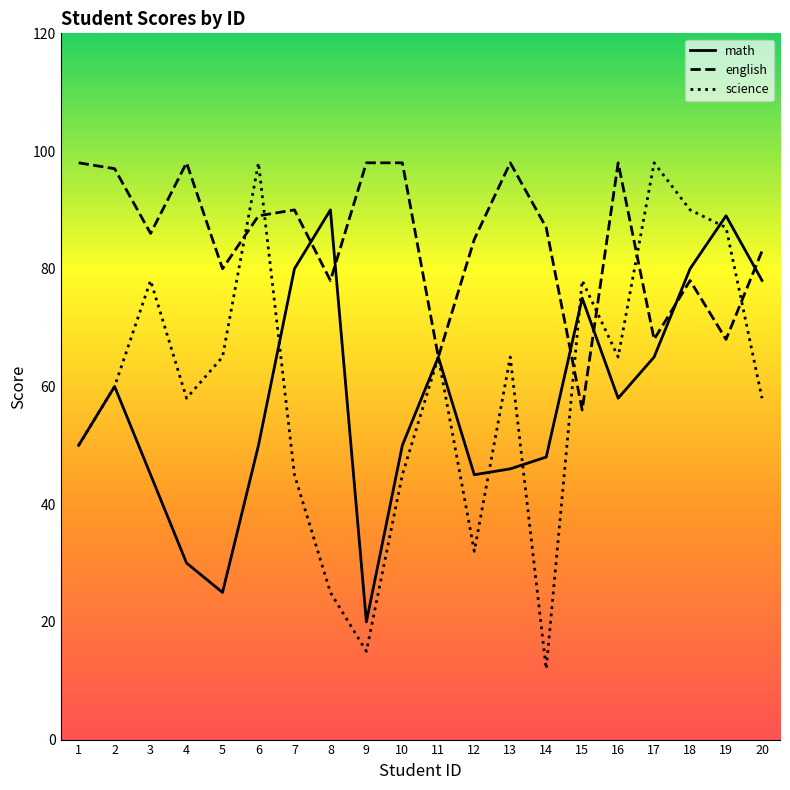

Where is science nearest to the value 55?

4